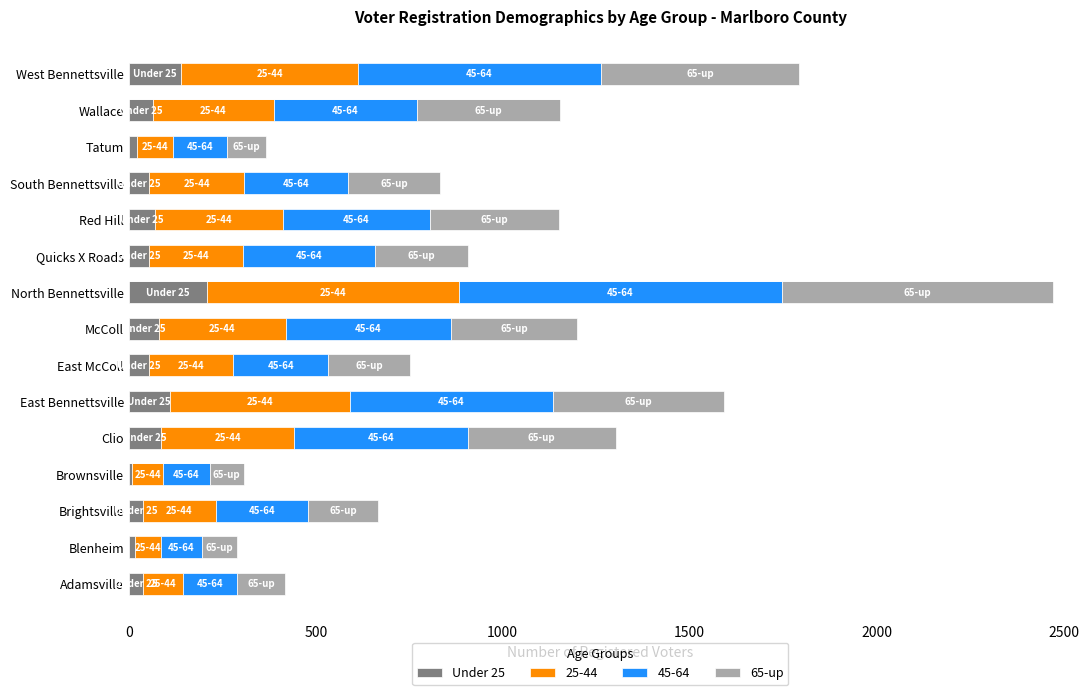

What are all the series names shown in the legend?

Under 25, 25-44, 45-64, 65-up